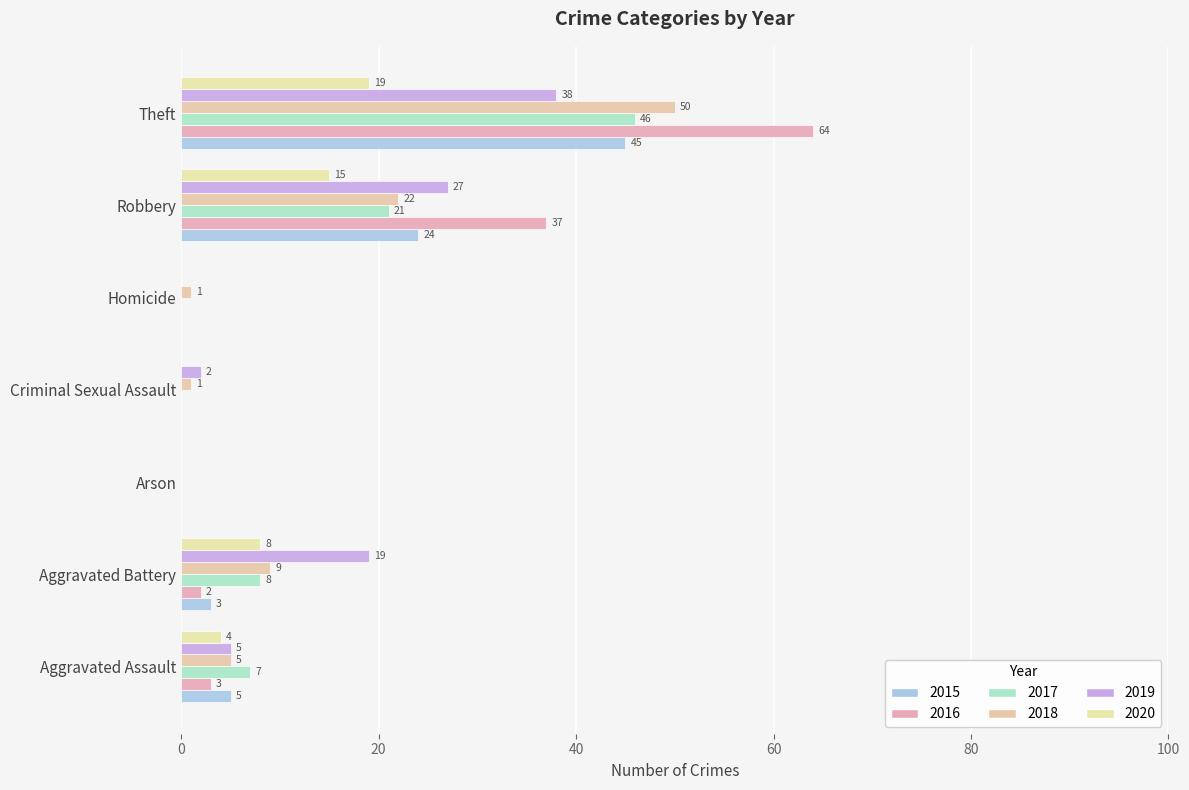

How many series are shown in this chart?

6